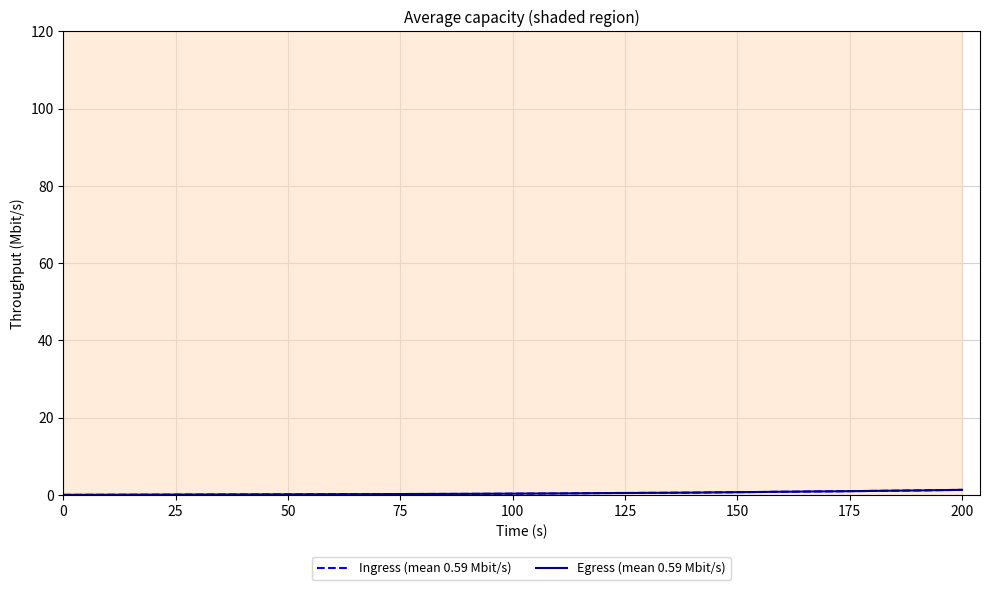

True or false: Egress (mean 0.59 Mbit/s) and Ingress (mean 0.59 Mbit/s) cross at least once.

False